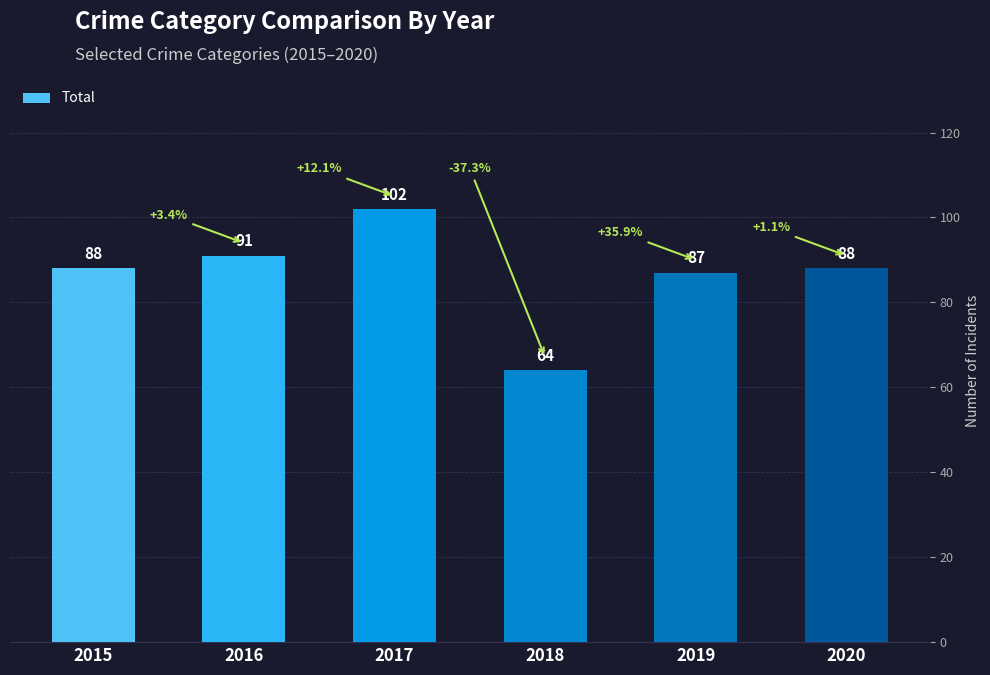

What is the difference between the maximum and minimum values?

38